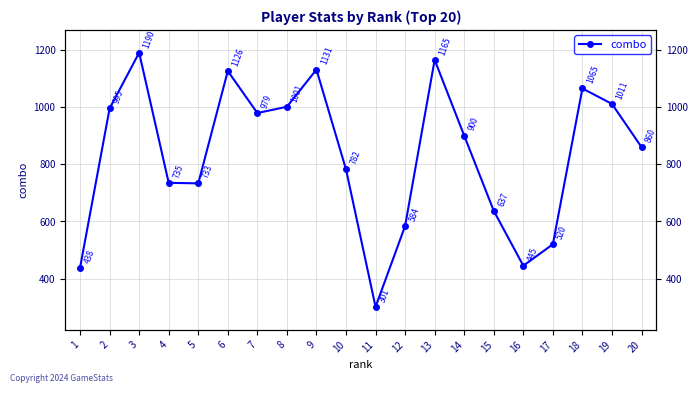

Where does the data first go above 900?

2